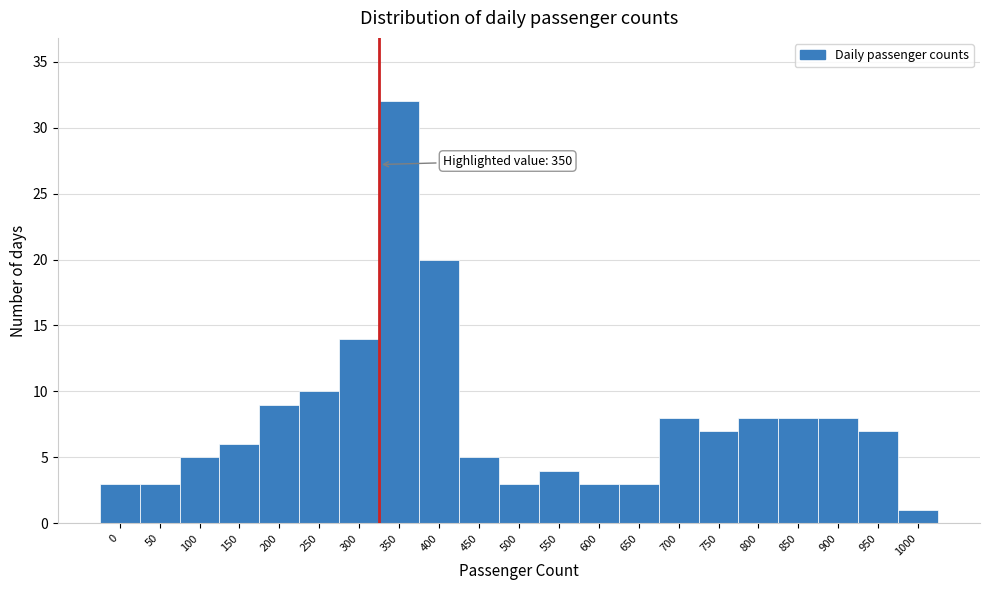

Reading left to right, what are all the values shown in this chart?

3	3	5	6	9	10	14	32	20	5	3	4	3	3	8	7	8	8	8	7	1